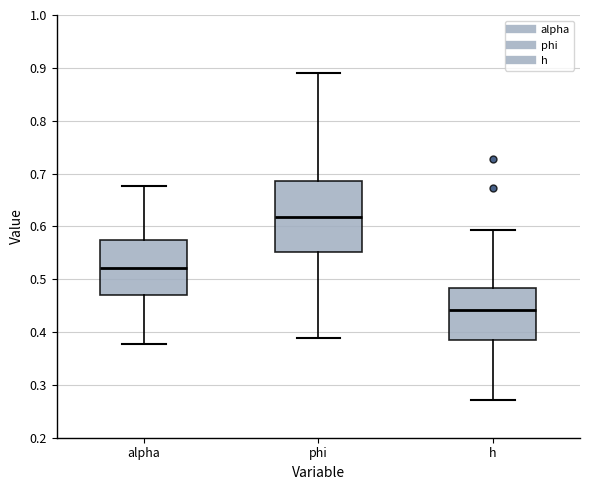

Where is the upper edge of the box for phi on the y-axis? The values are not printed on the chart, so give them approximately, as read against the axis.

0.69